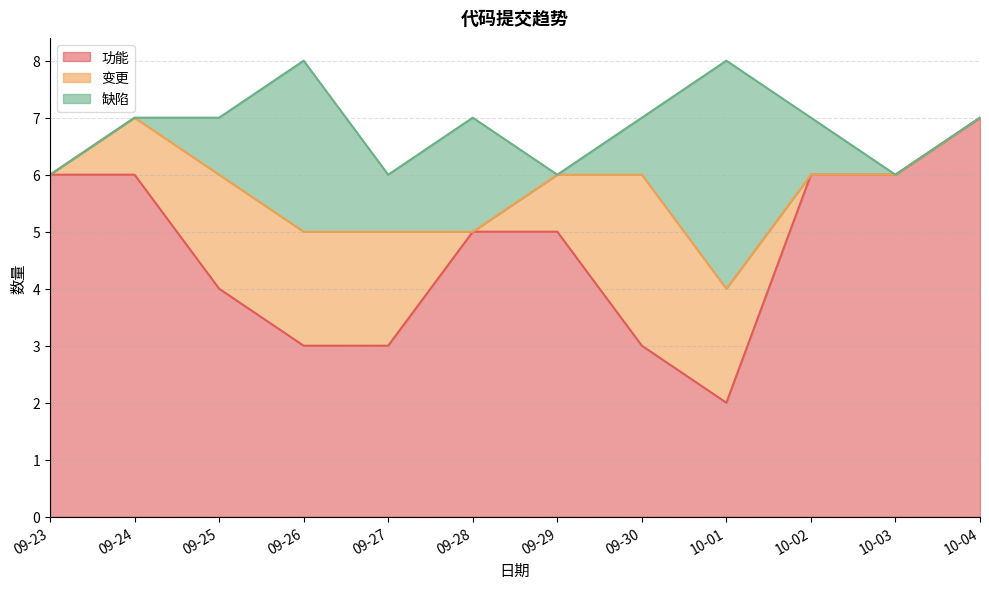

How many values in the 功能 series are below 5?

5